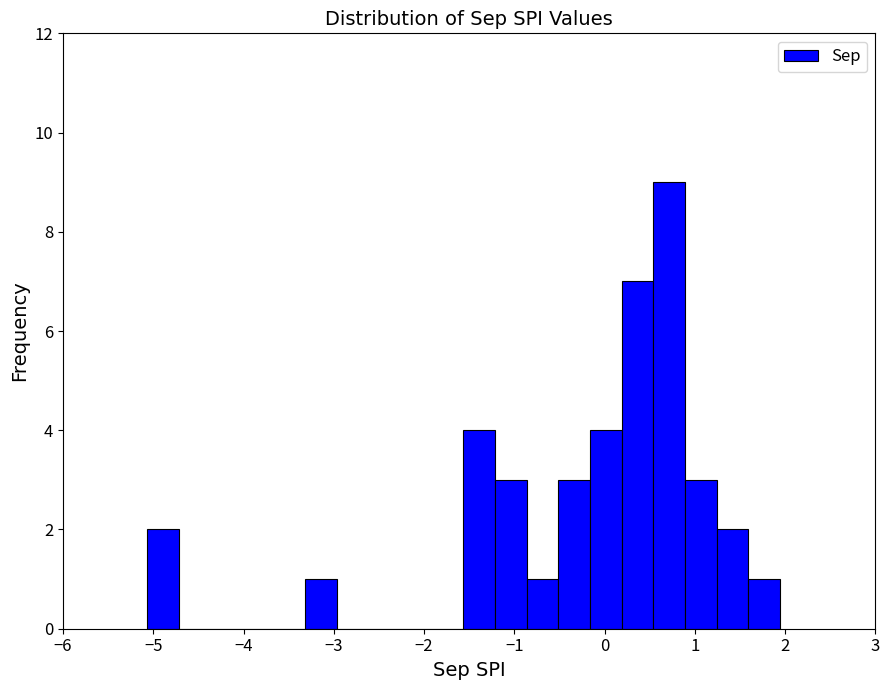

Around what value on the x-axis is the tallest bar? Give the approximate position of its centre, as read against the axis.

0.7